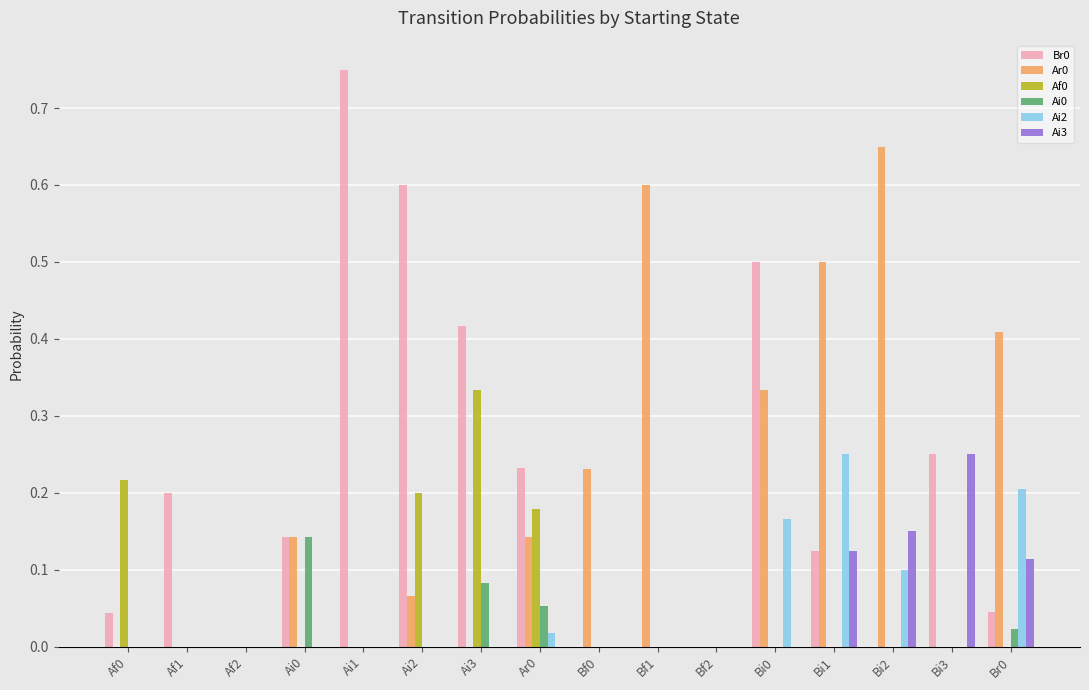

Is the value of Br0 at Ai2 greater than the value of Ai3 at Br0?

Yes